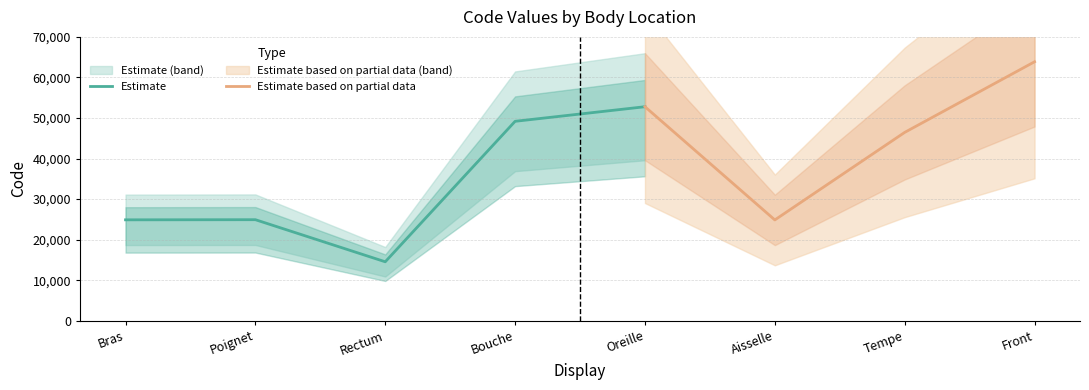

Reading left to right, transcribe all the data shown in this chart.

Bras=24890	Poignet=24922	Rectum=14544	Bouche=49184	Oreille=52780	Aisselle=24864	Tempe=46450	Front=63864